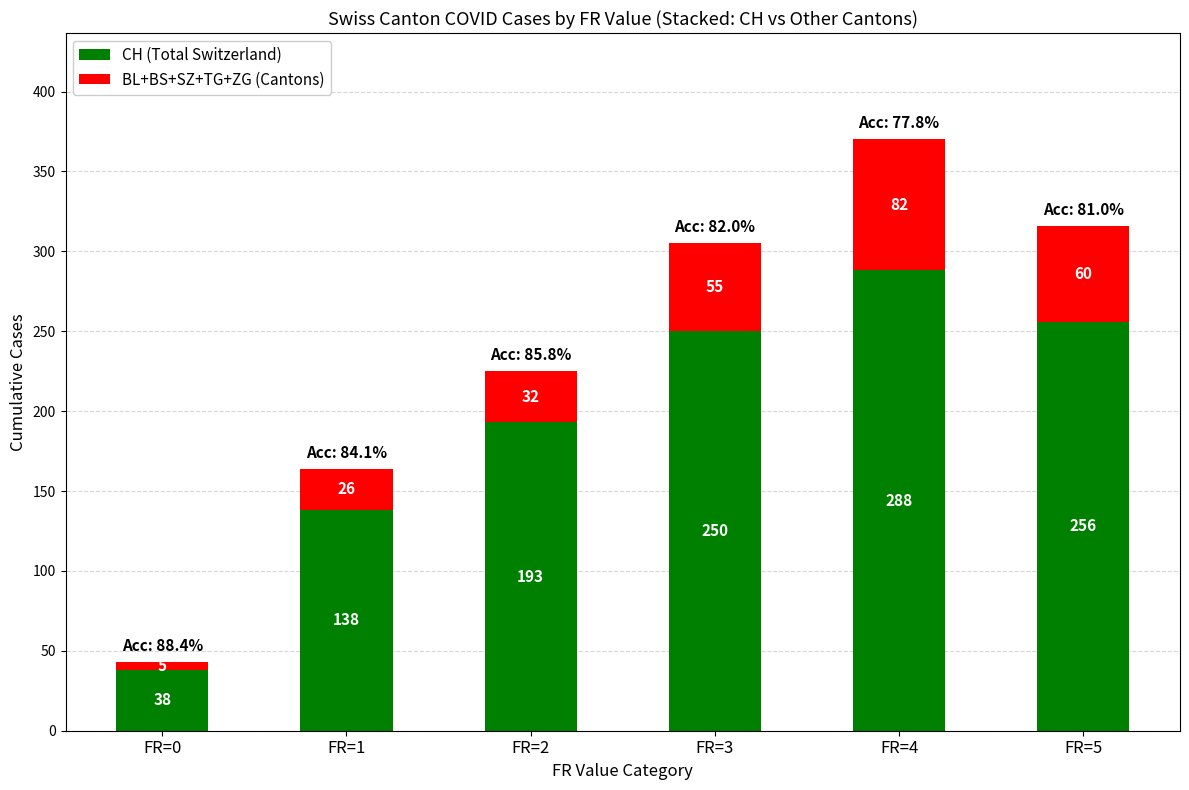

What is the difference between the maximum and minimum values in the CH (Total Switzerland) series?

250